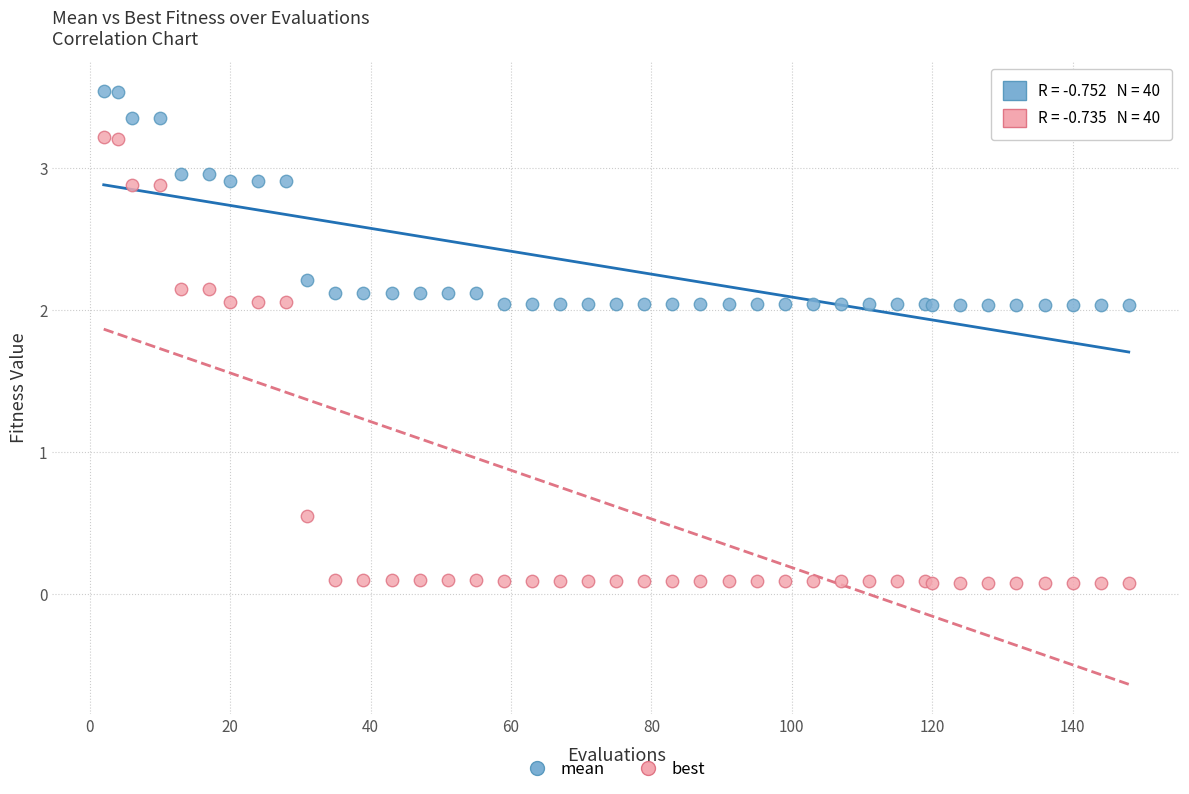

Which series contains the lowest Y value?

best